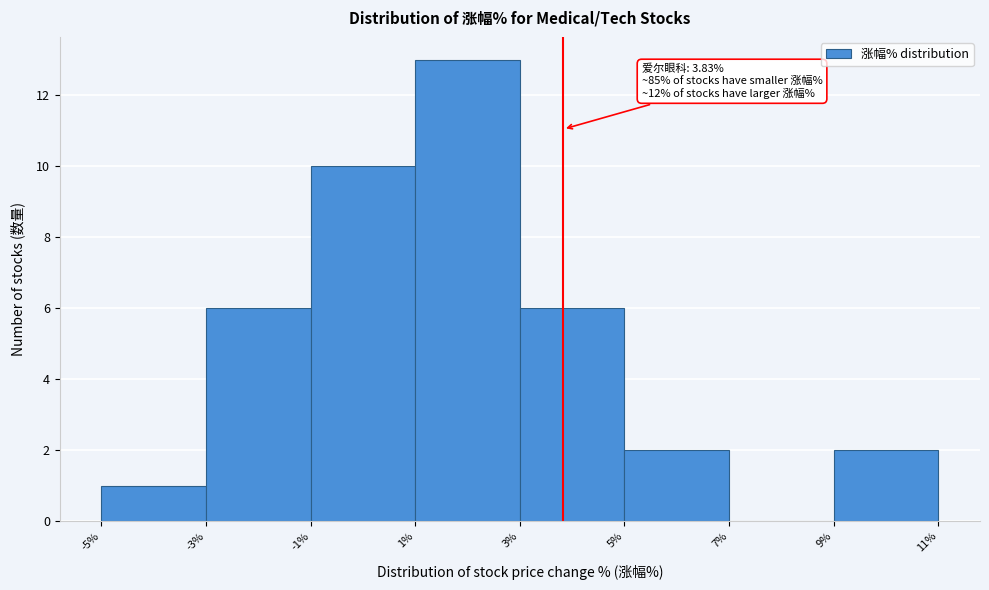

Which range on the x-axis has the tallest bar?

1% to 3%